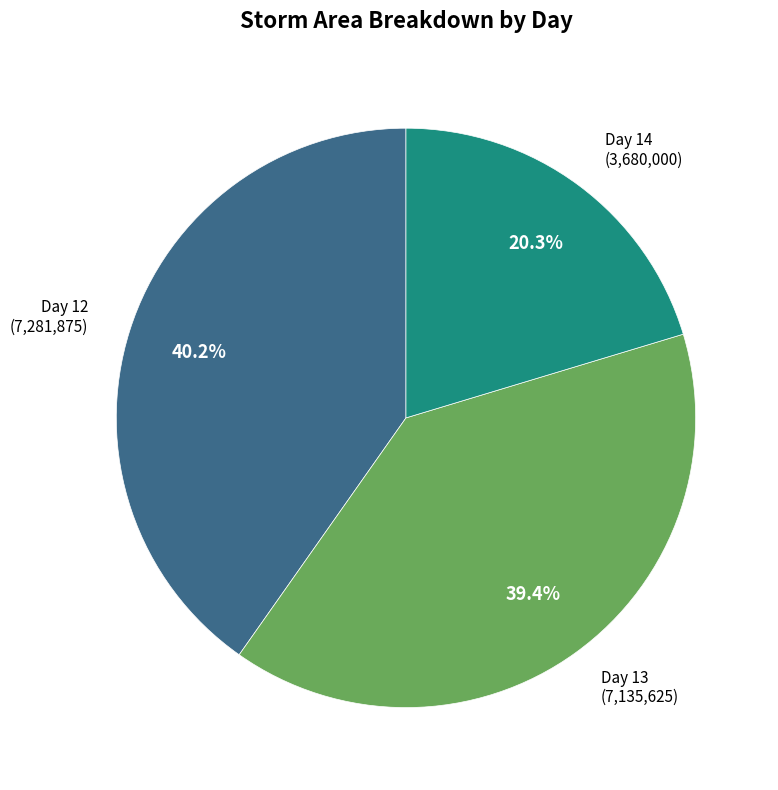

Is there a majority slice in this chart?

No